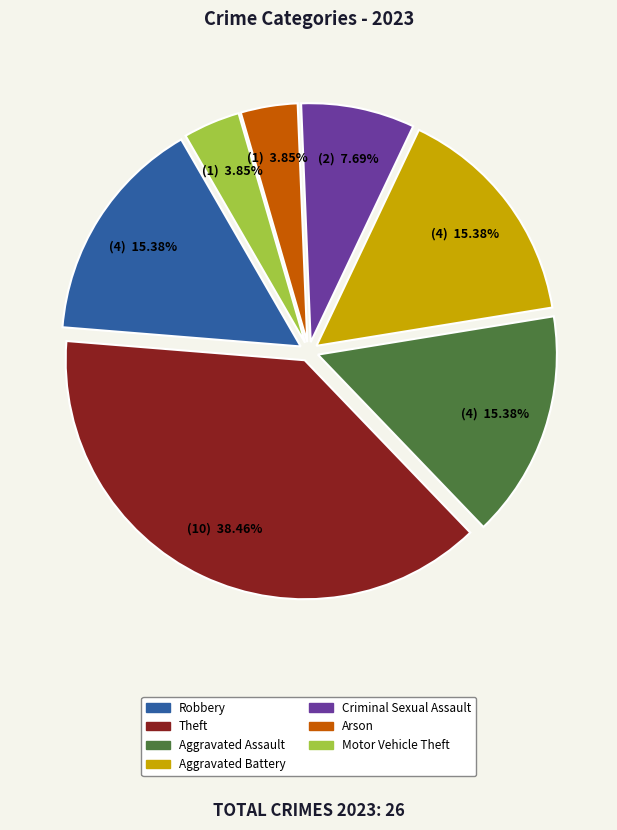

How many slices are in this pie chart?

7